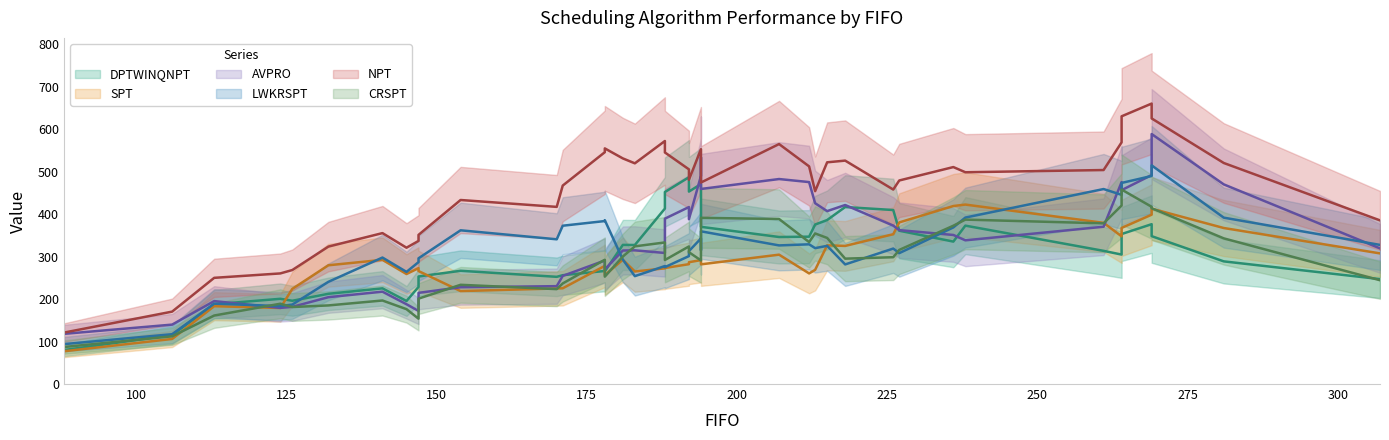

Which has a higher value, 124 or 132?

124